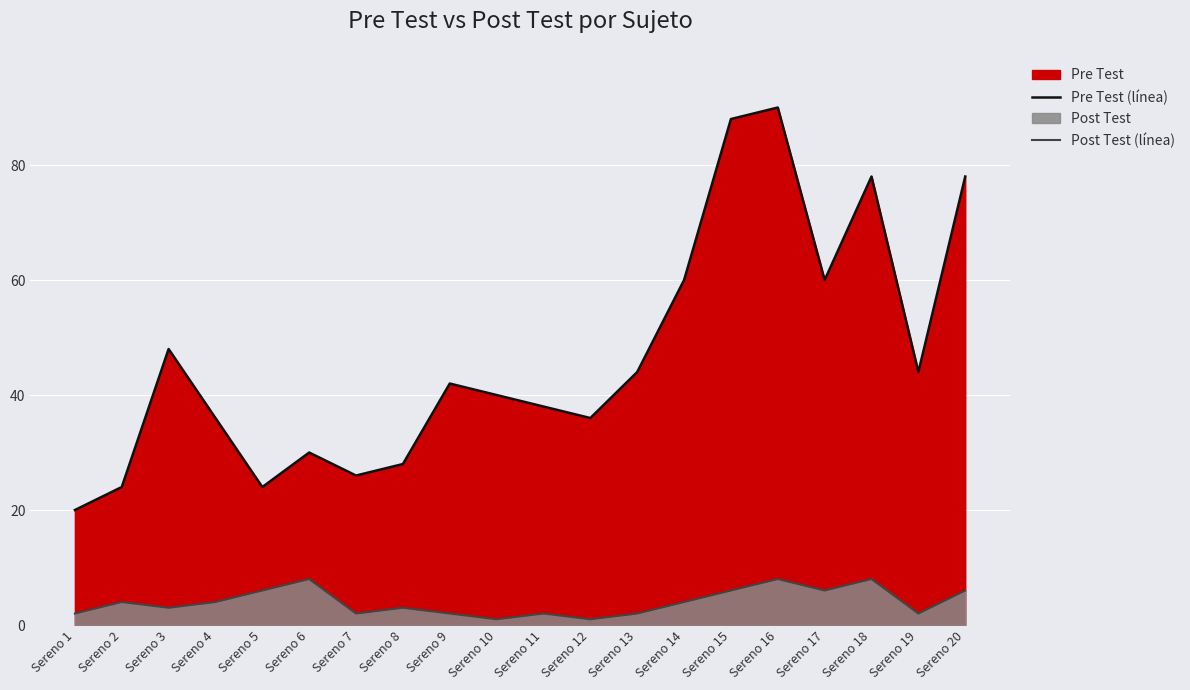

What is the approximate value of Pre Test (línea) at Sereno 12?

36